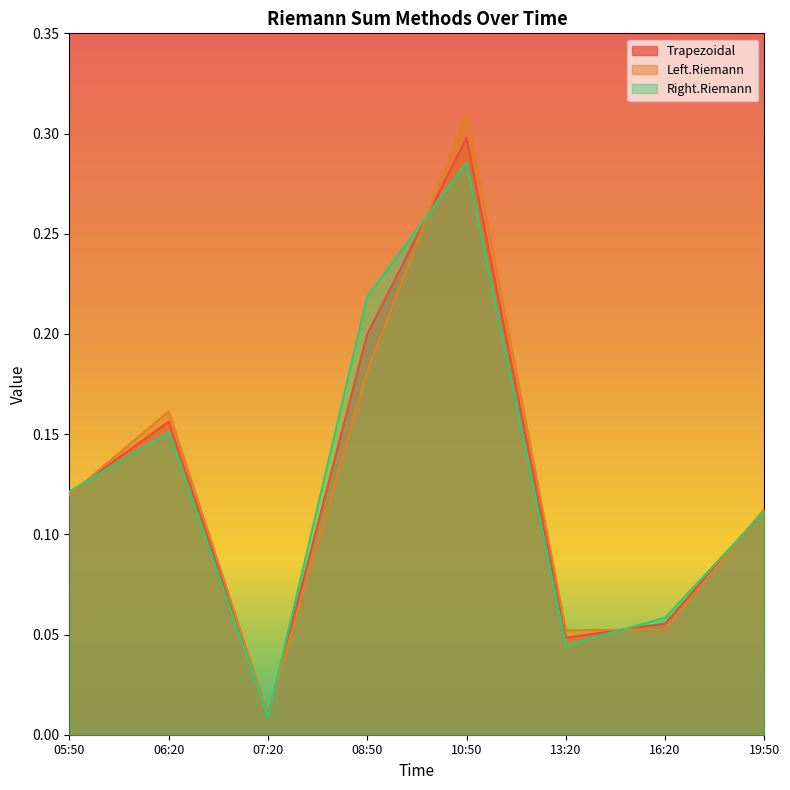

What position from the right is 07:20?

6